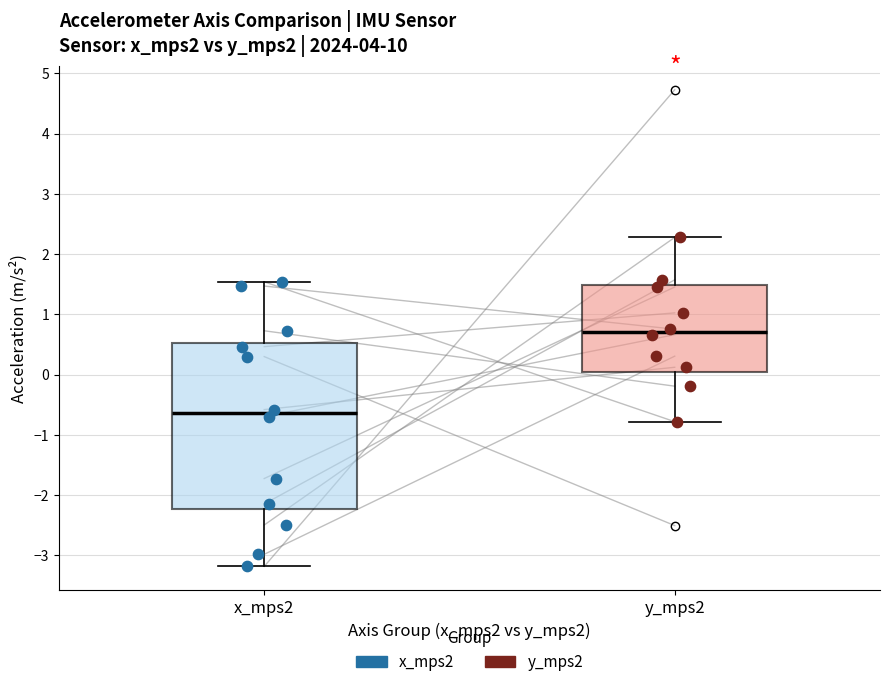

Which box has the lowest median line?

x_mps2